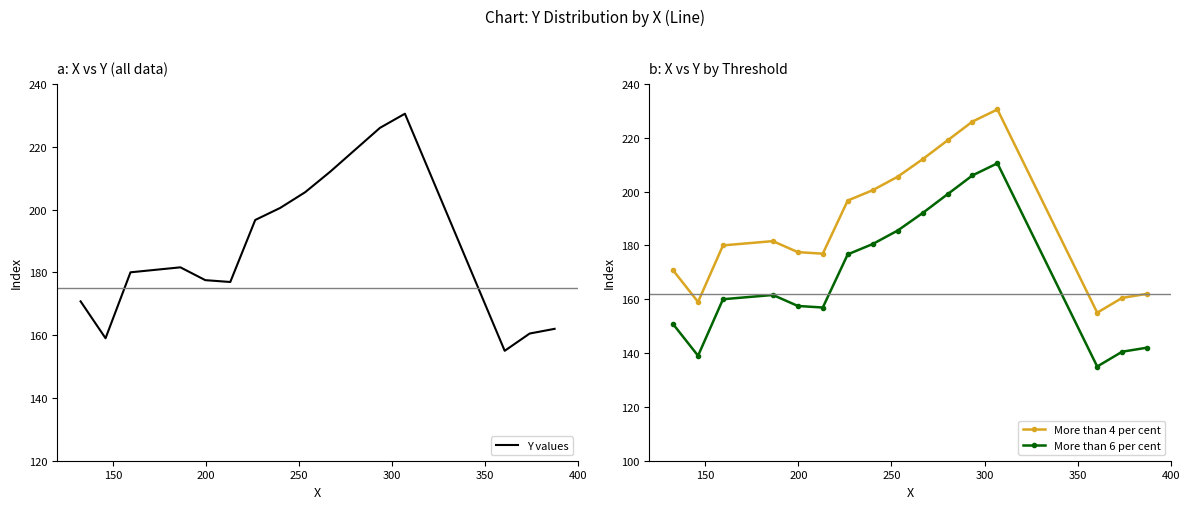

What is the value of the More than 4 per cent point at the 16th from the left?

162.0